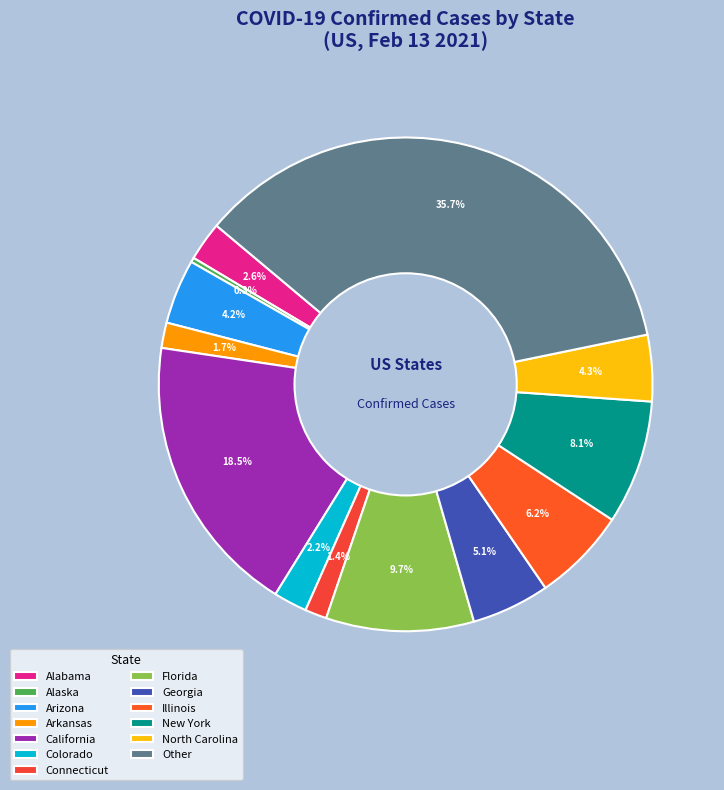

How many slices are in this pie chart?

13